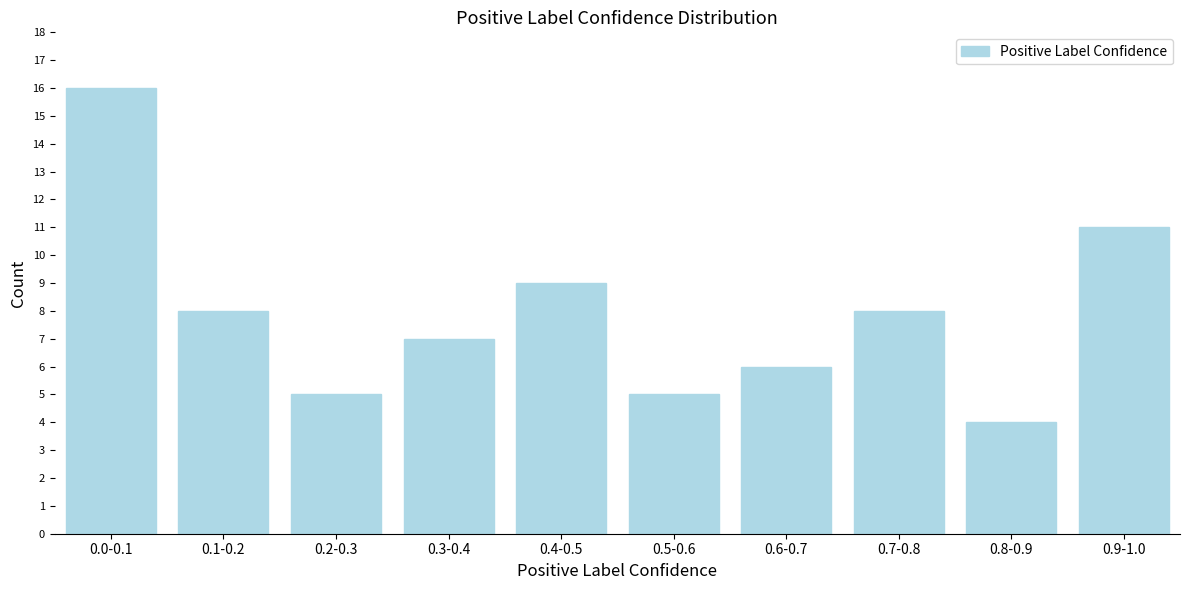

Reading right to left, list all the values displayed in this chart.

11	4	8	6	5	9	7	5	8	16